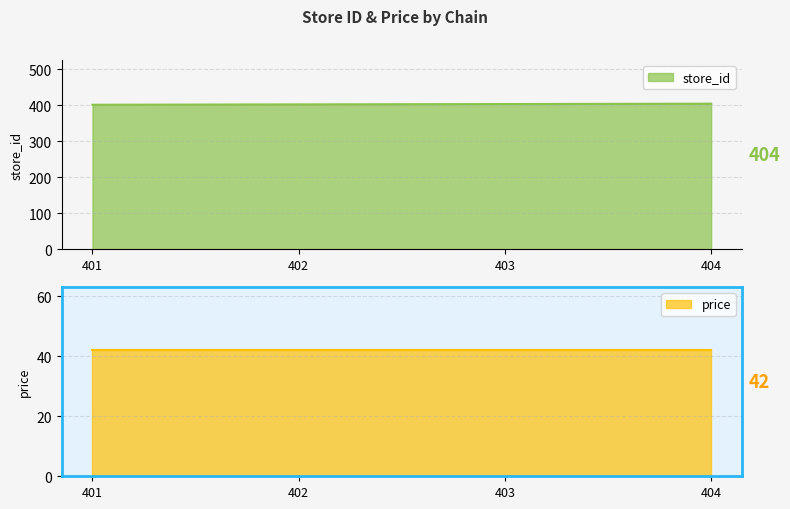

List the labels in order of value, smallest first.

401, 402, 403, 404